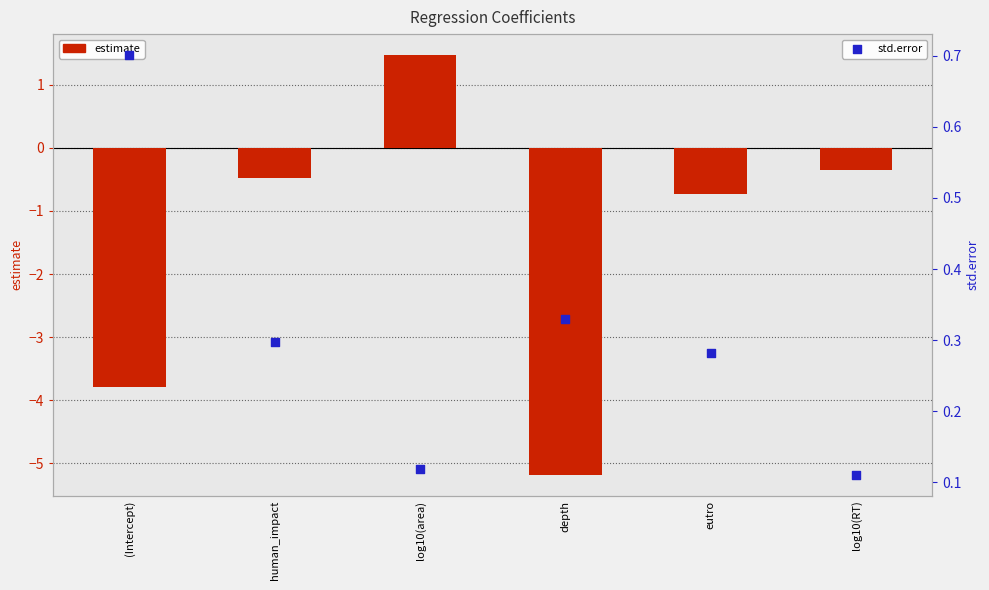

What are all the series names shown in the legend?

estimate, std.error